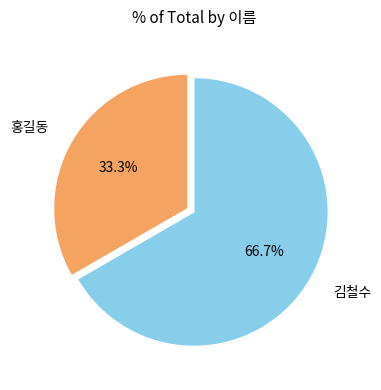

To the nearest percent, what is the average slice percentage?

50%